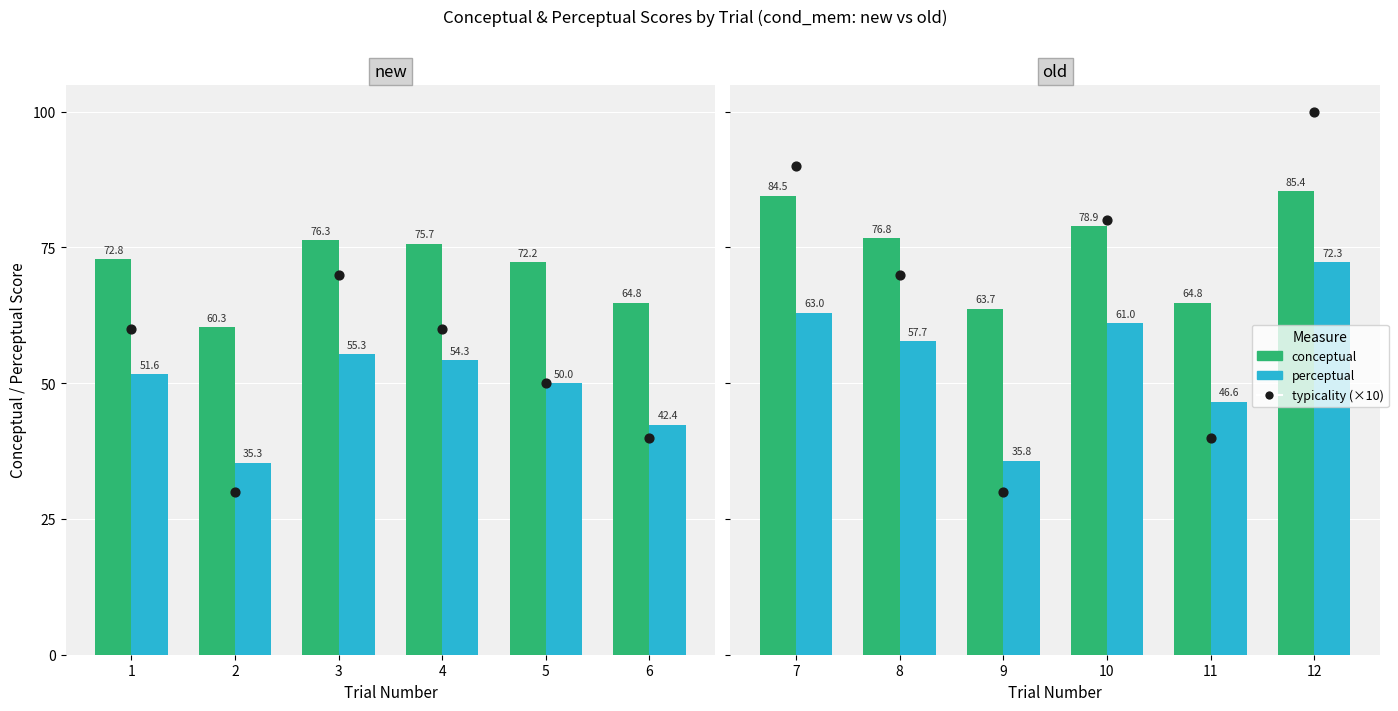

Which series has the largest total across all categories?

conceptual